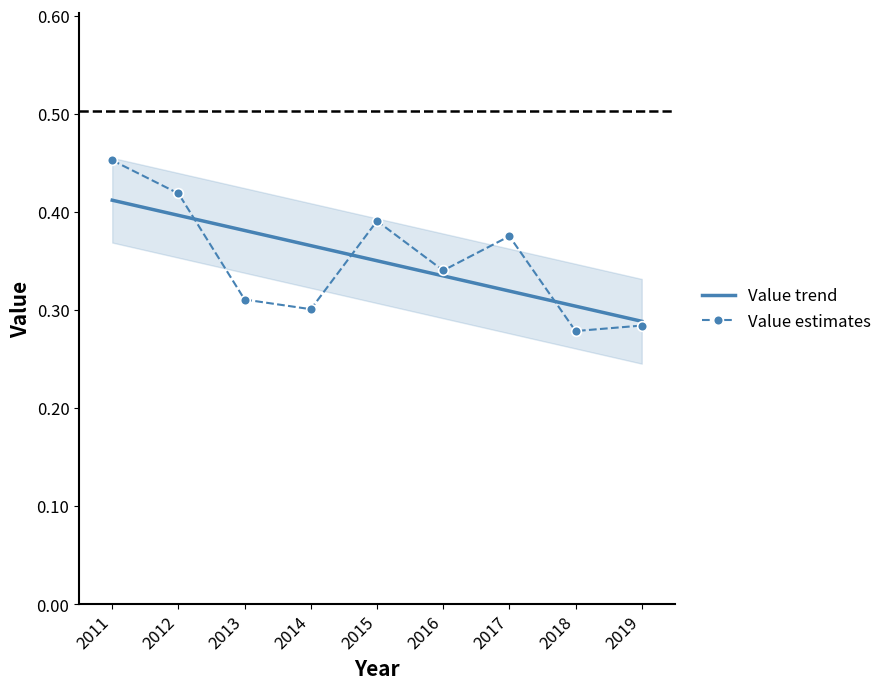

How many interior local peaks does the Value estimates series have?

2